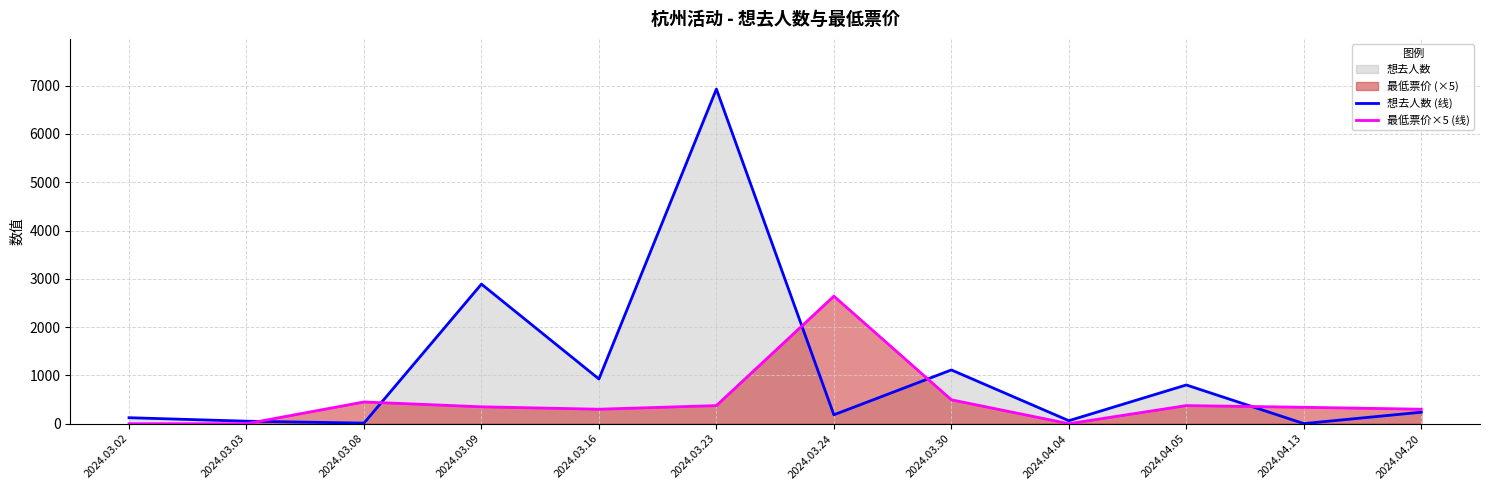

What is the label of the 12th point from the right?

2024.03.02